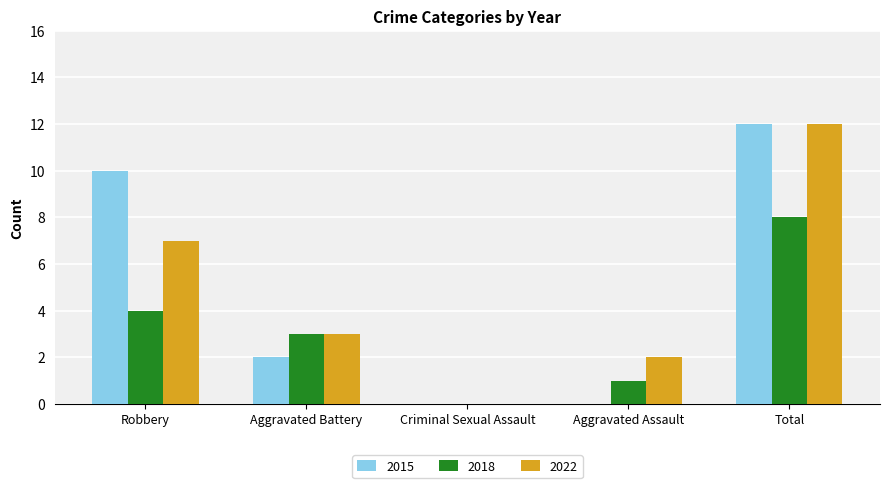

Is the value of 2018 at Robbery greater than the value of 2015 at Aggravated Battery?

Yes